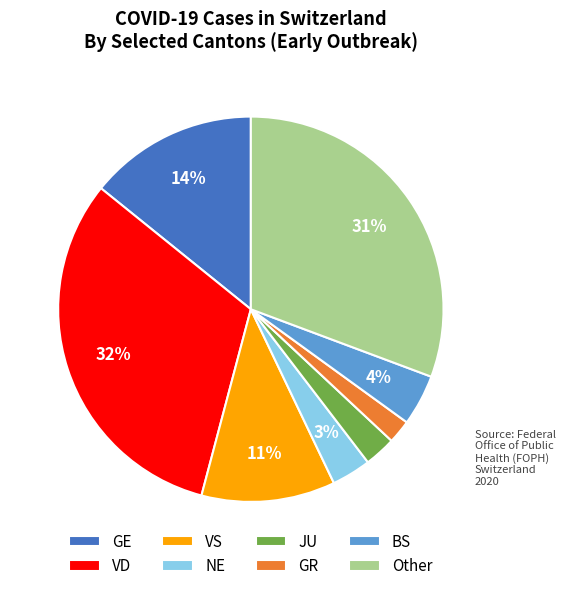

Which category has the biggest portion of the pie?

VD